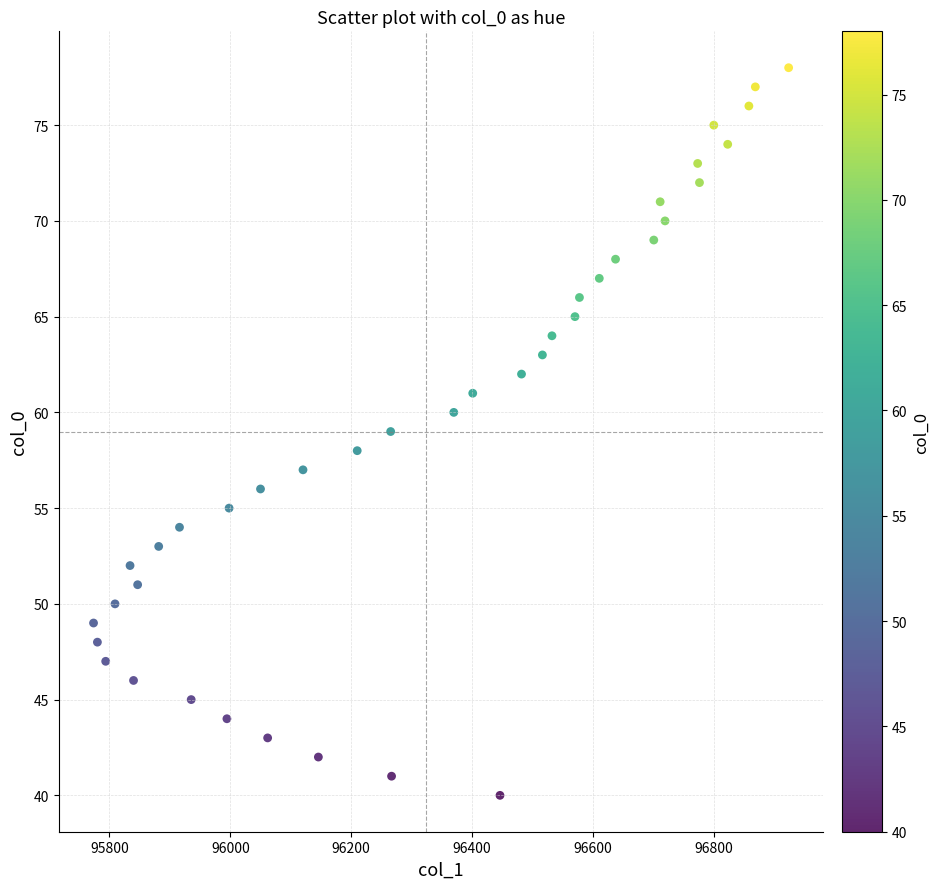

What is the range of Y values (max minus min)?

38